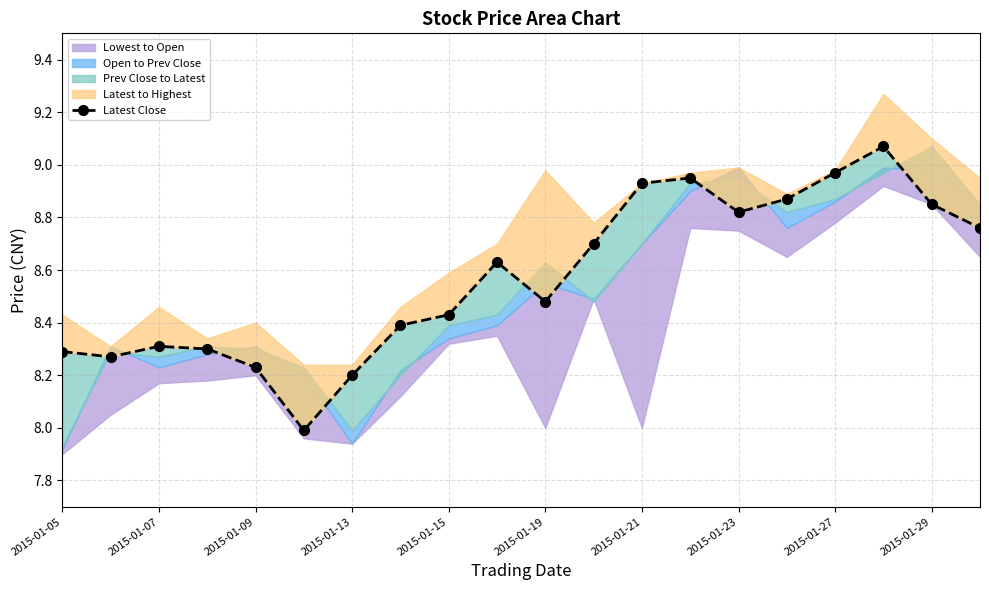

What is the sum of the values at 10 and 2015-01-29?

17.1